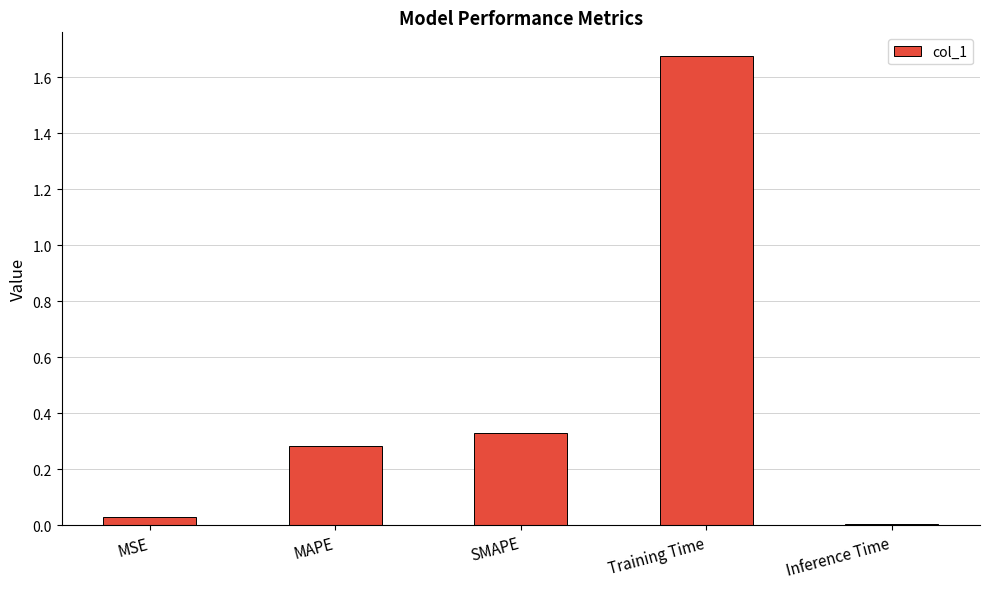

How many bars are there in total?

5